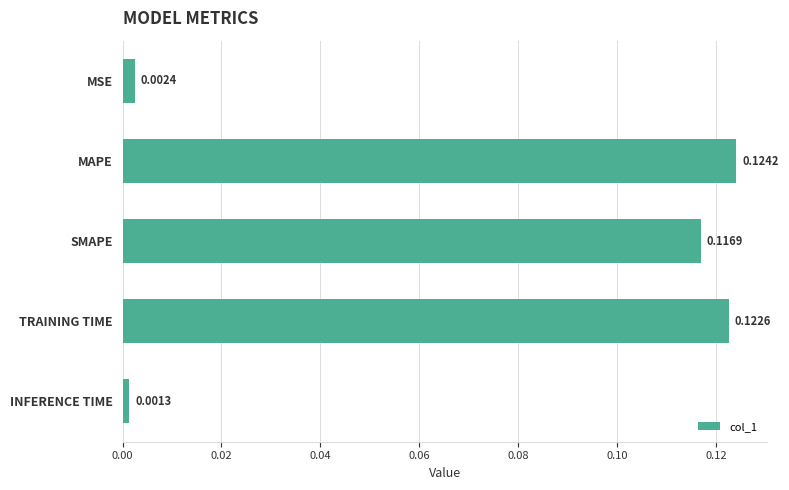

Between TRAINING TIME and MSE, which is larger?

TRAINING TIME